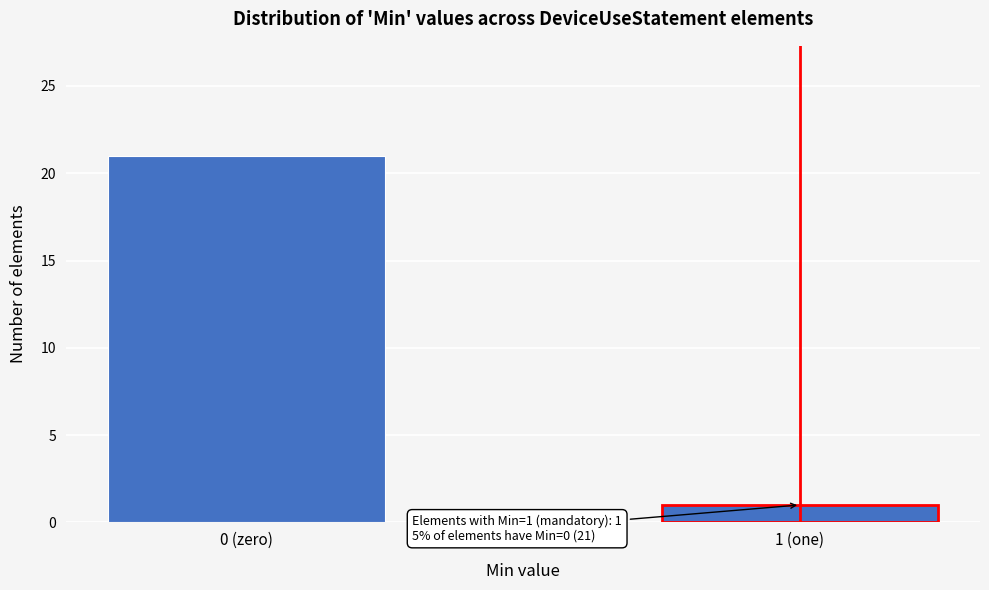

Reading left to right, list all the values displayed in this chart.

0 (zero)=21	1 (one)=1